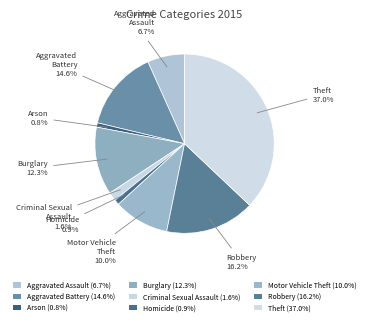

Which category has the biggest portion of the pie?

Theft